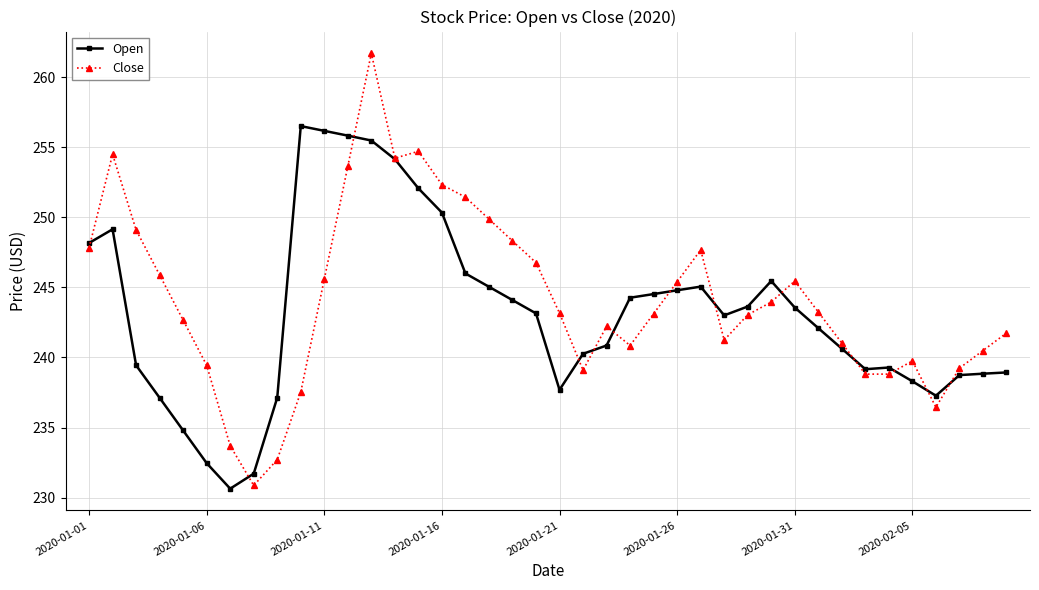

List the series in order of their peak value, highest first.

Close, Open